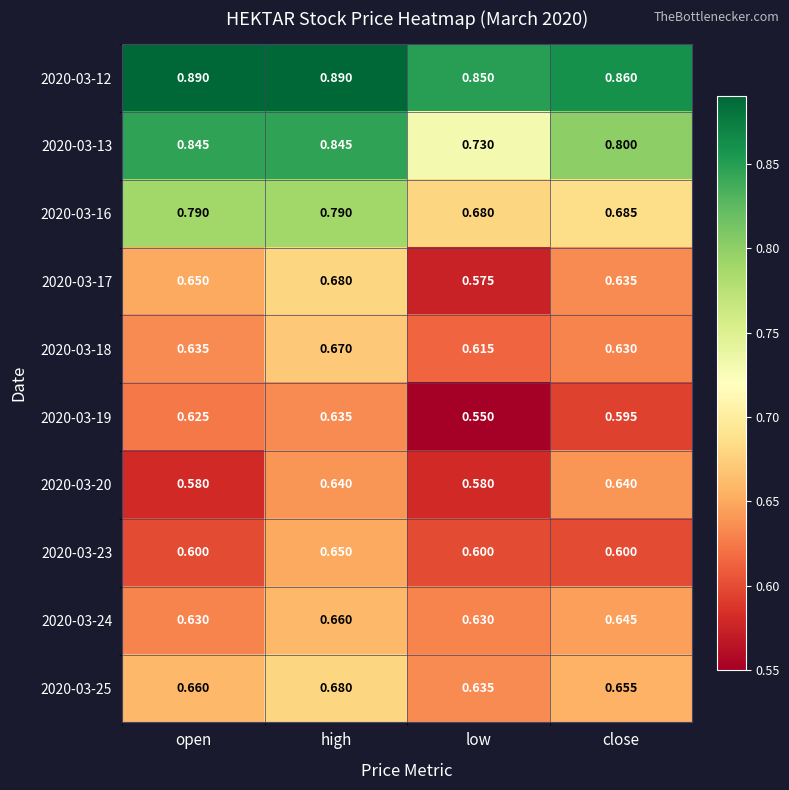

Which category has the highest value in the 2020-03-17 series?

high